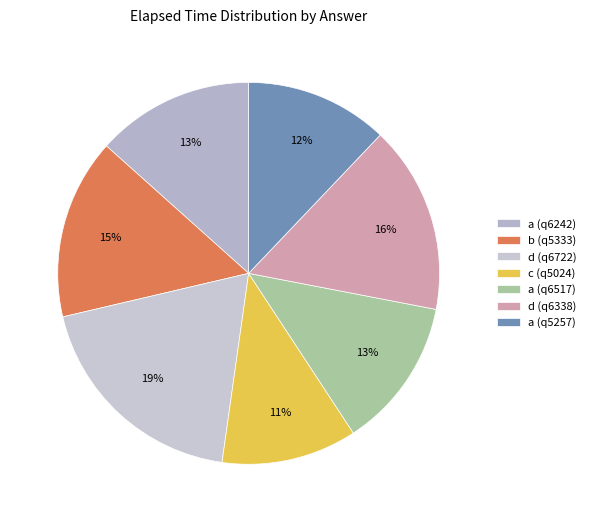

Do d (q6722) and d (q6338) together represent more than half of the pie?

No